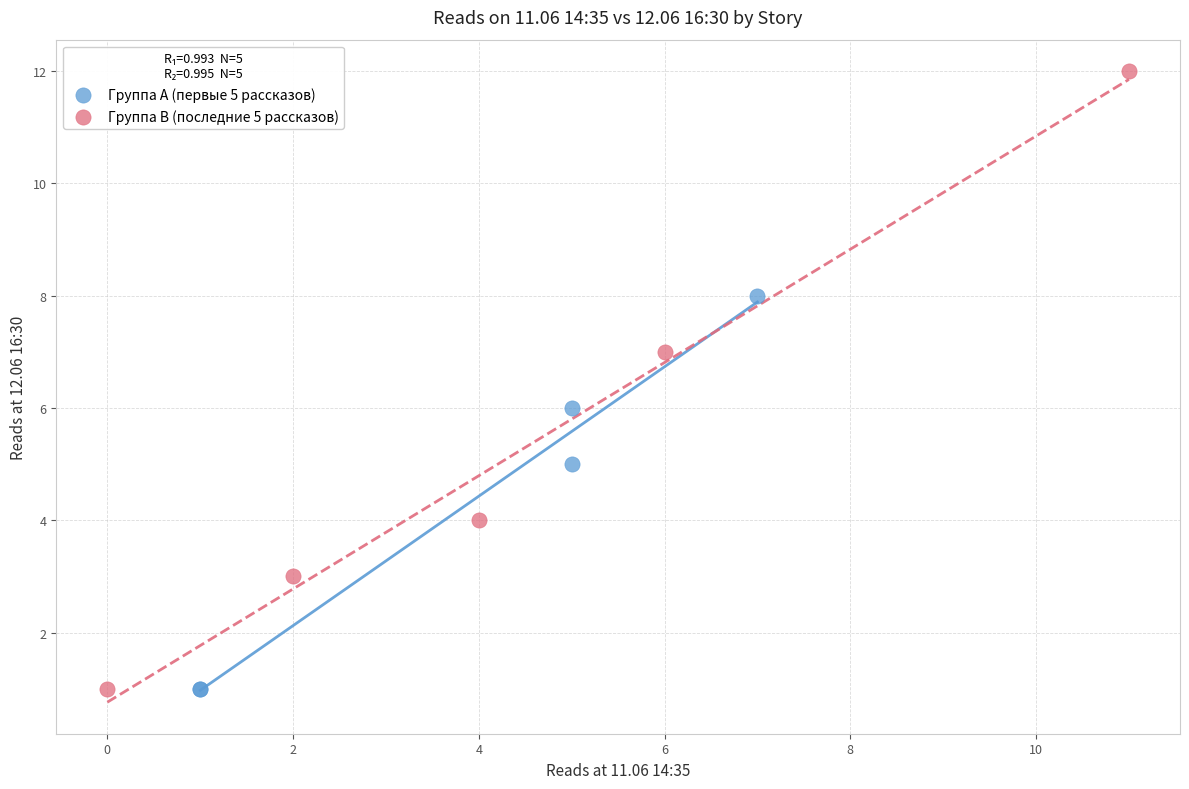

Which series has the largest Y range (max minus min)?

Группа B (последние 5 рассказов)